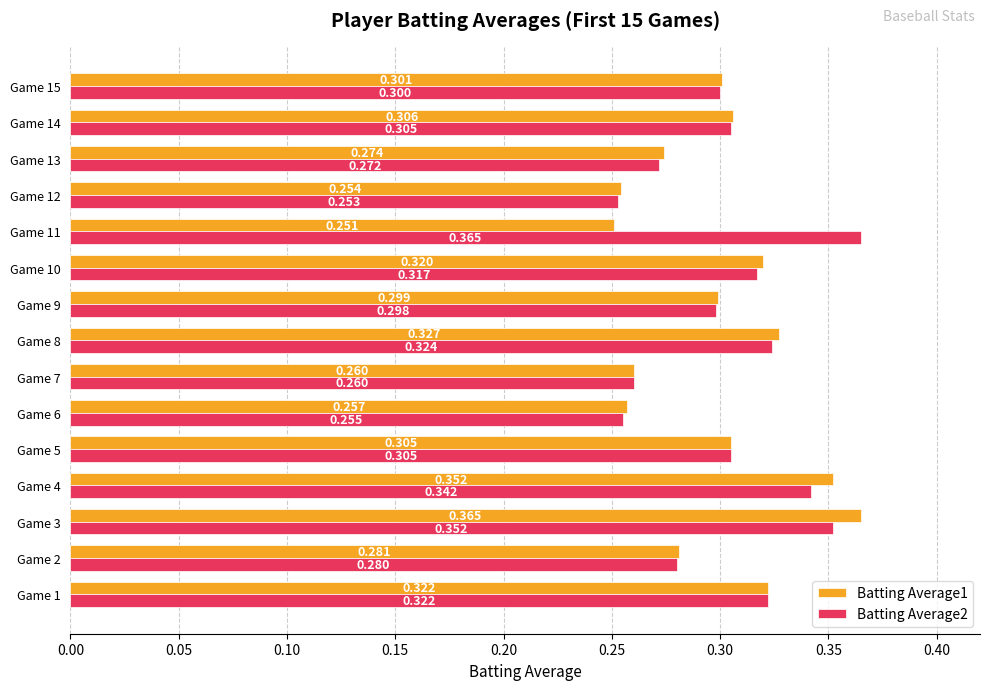

Is the value of Batting Average2 at Game 9 greater than the value of Batting Average1 at Game 6?

Yes